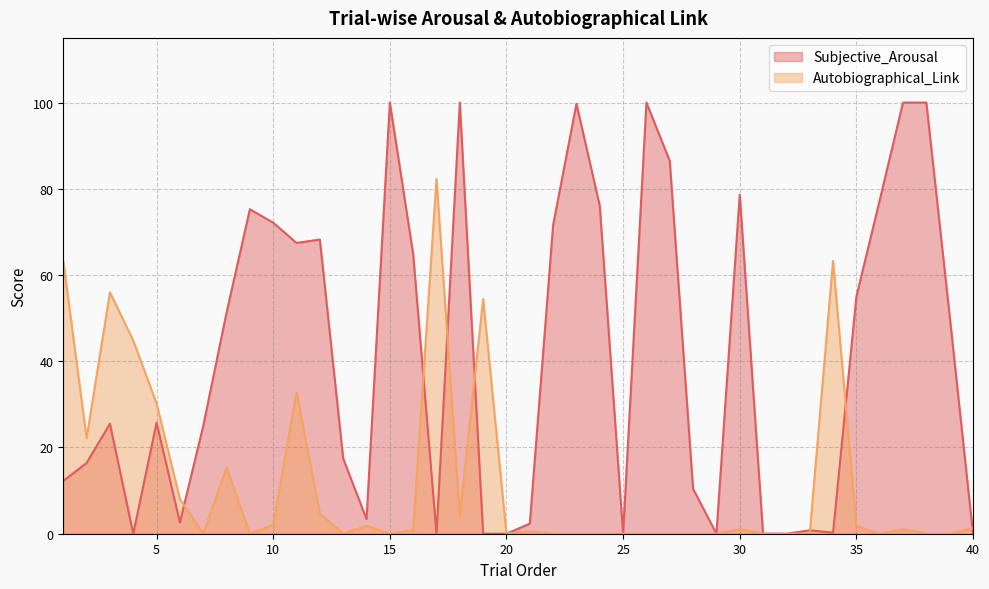

What are all the series names shown in the legend?

Subjective_Arousal, Autobiographical_Link